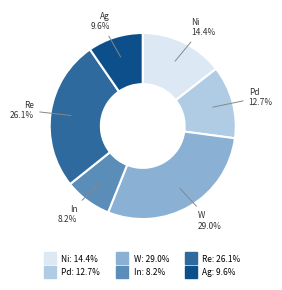

What is the ratio of the value at Pd to the value at Ag?

1.3